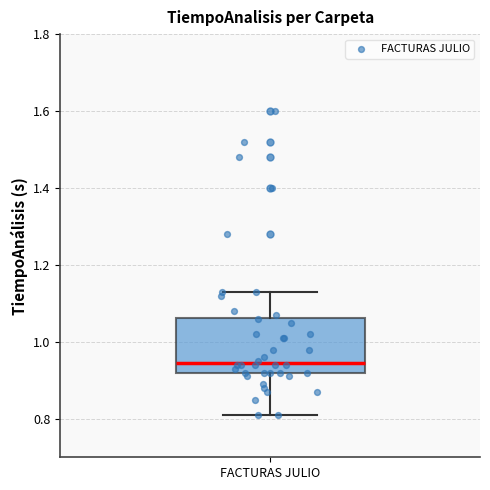

Transcribe this box plot: give where the median line is, the range the box spans, and where the two whiskers end, as read against the y-axis. The values are not printed on the chart, so give them approximately, as read against the axis.

median 0.94, box 0.92 to 1.06, whiskers 0.82 to 1.14